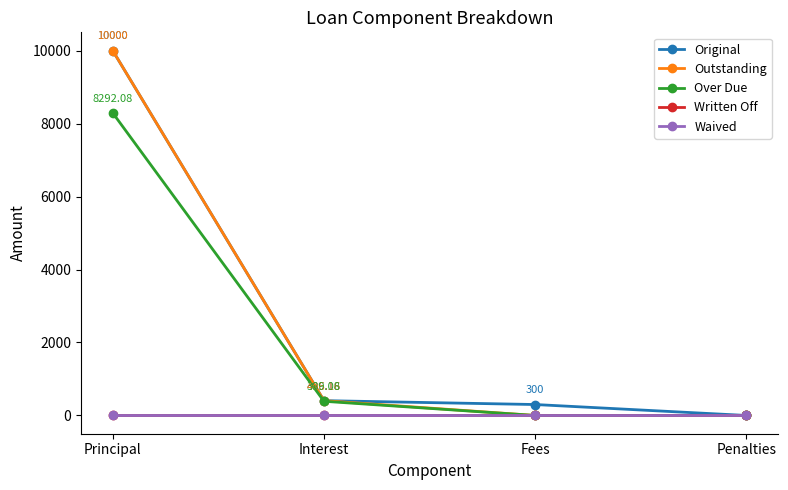

Is this an area chart (filled region under the line)?

No